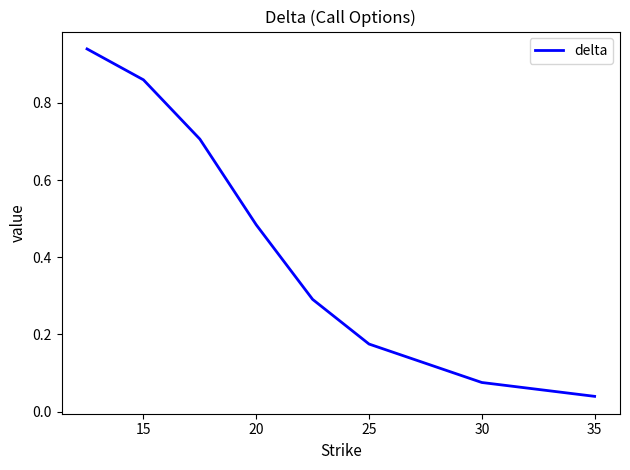

True or false: there are more than 0 points higher than both neighbors.

False